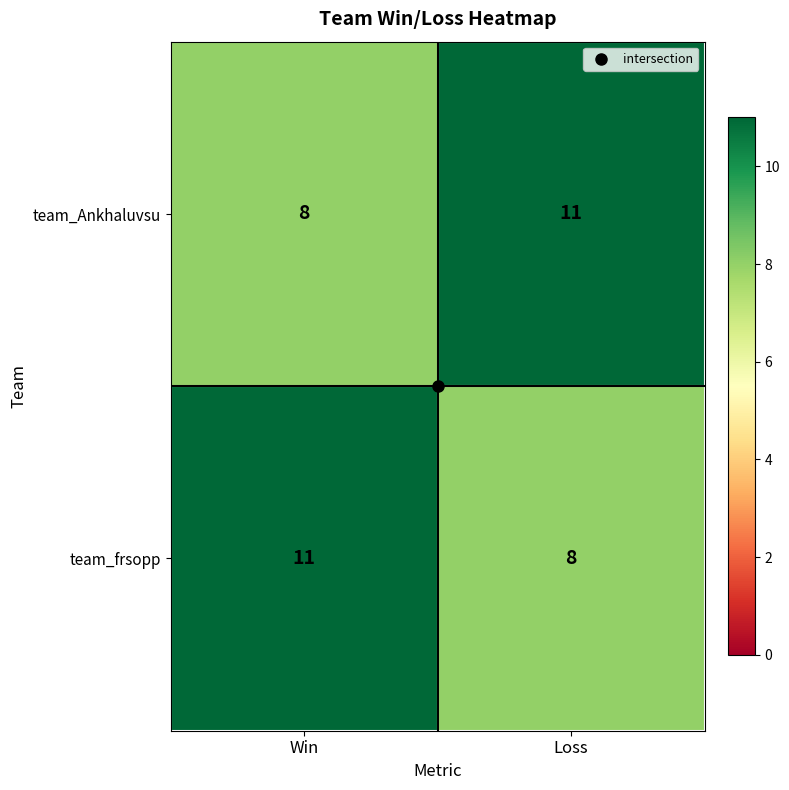

What is the spread (max minus min) of values at Loss?

3